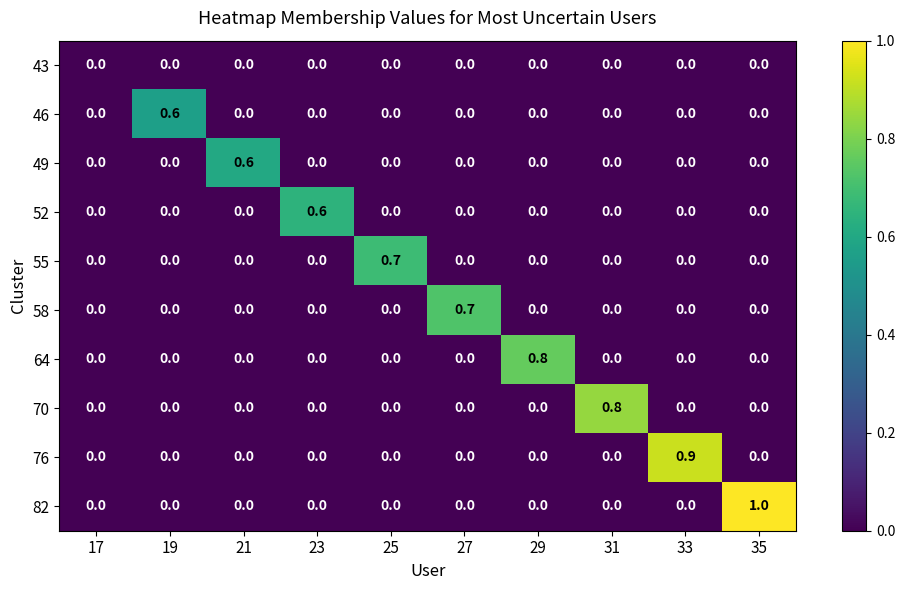

Which series has the largest total across all categories?

82